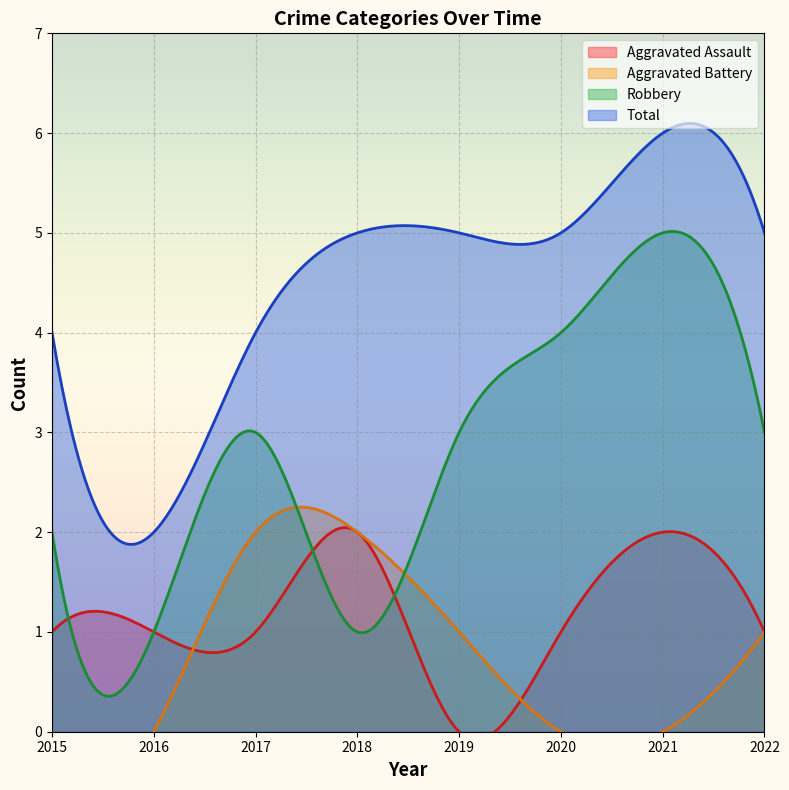

What value does the Robbery series have at 2018?

1